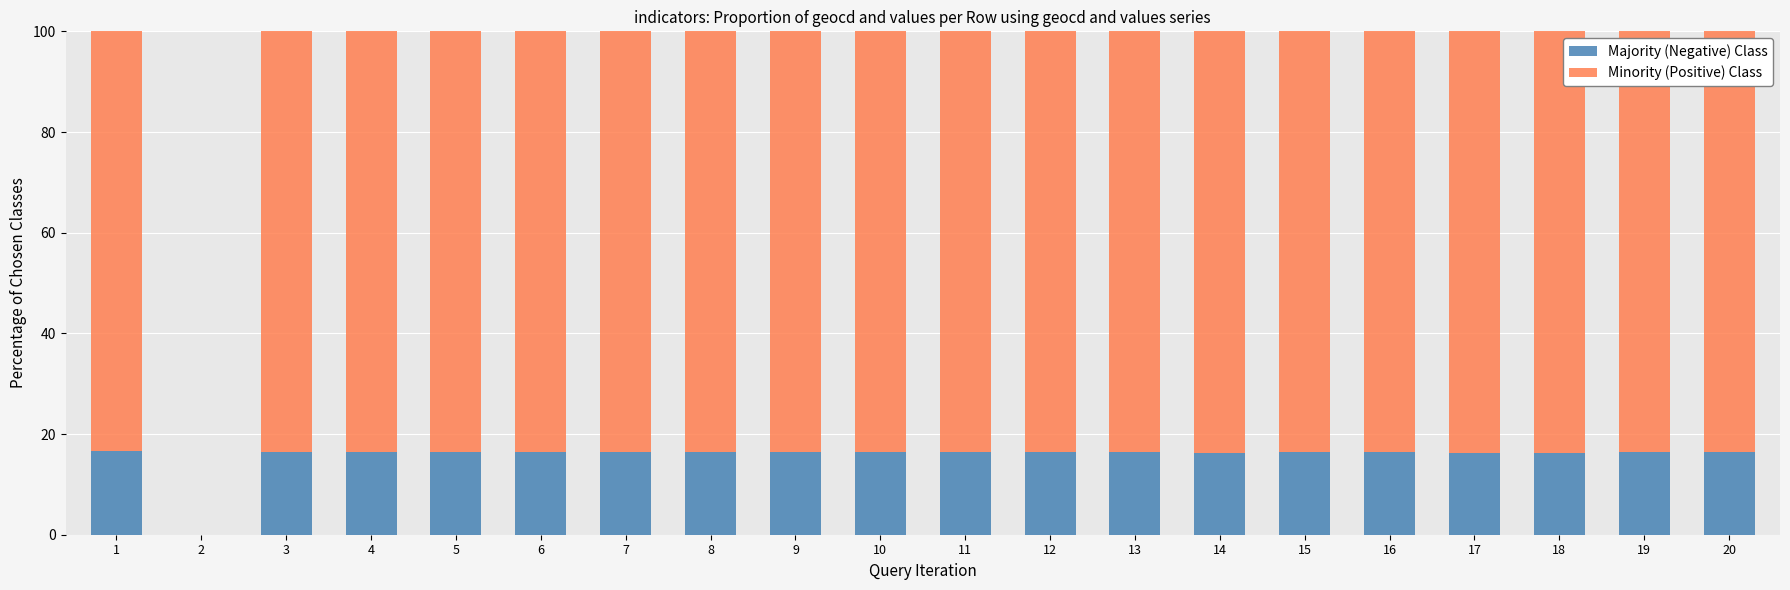

Is it true that Minority (Positive) Class equals 83.6 at 4?

True